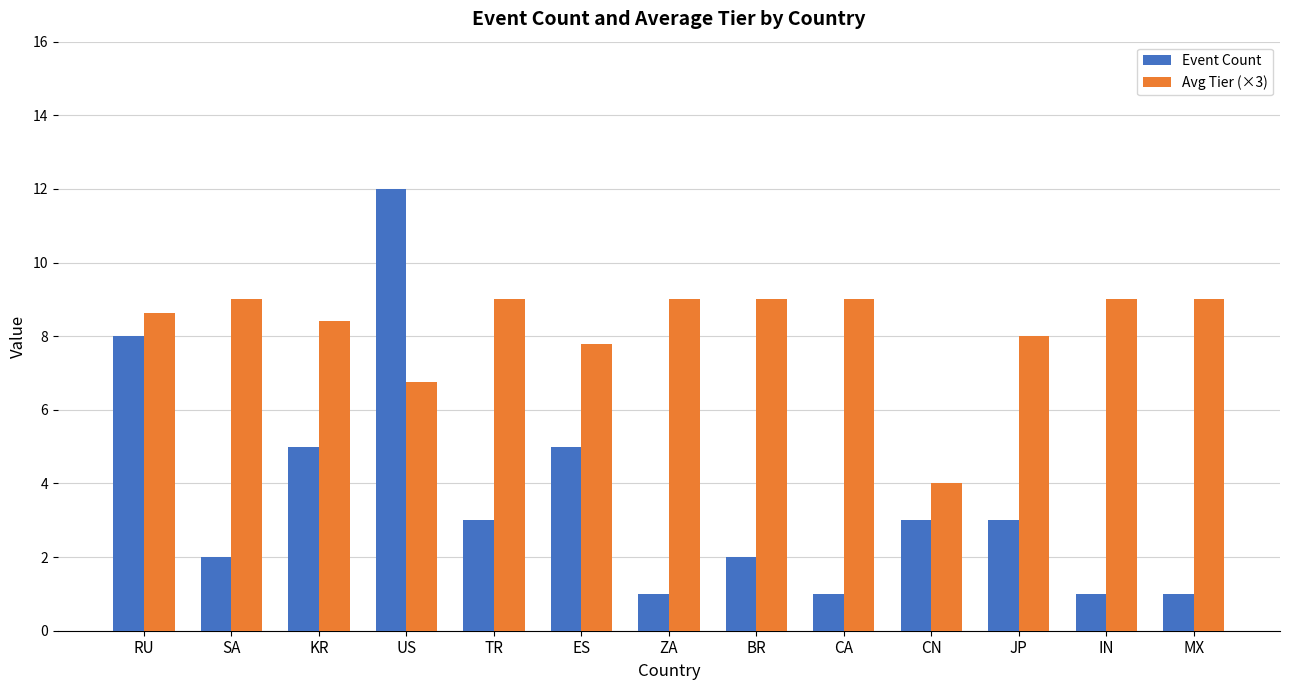

What is the smallest value displayed?

1.0